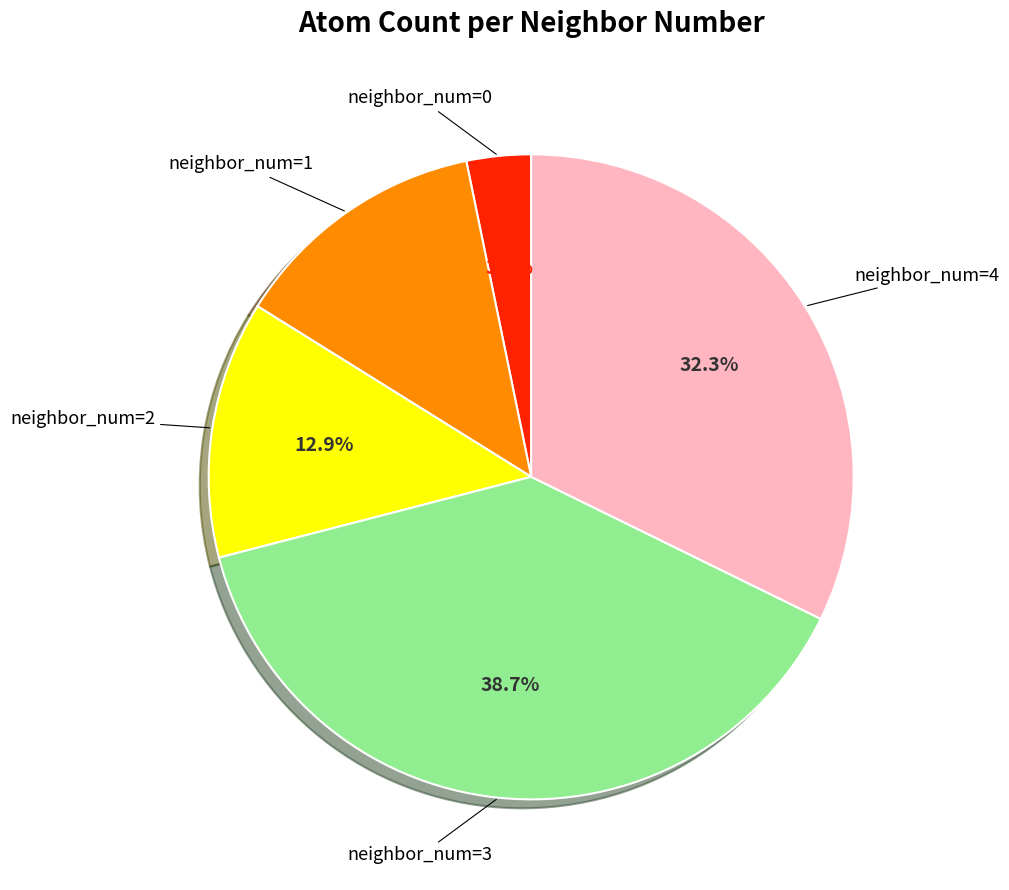

Does any single category account for the majority?

No